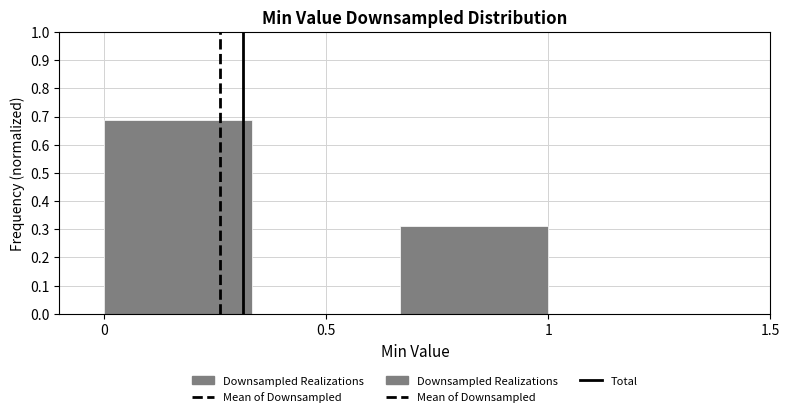

Over which range of the x-axis is the bar tallest?

0.00 to 0.35